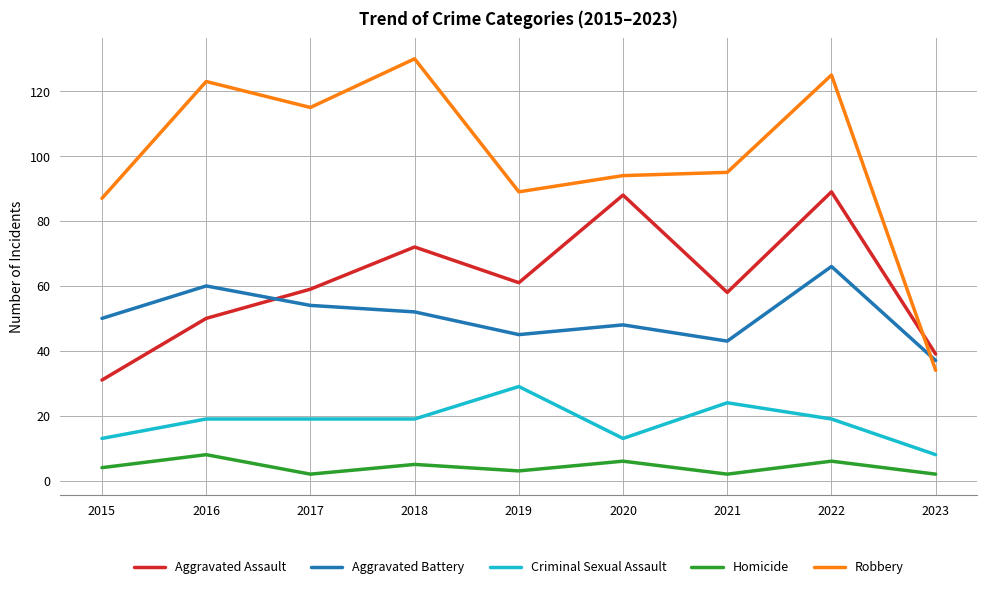

The Criminal Sexual Assault series shows 19 at 2018. True or false?

True